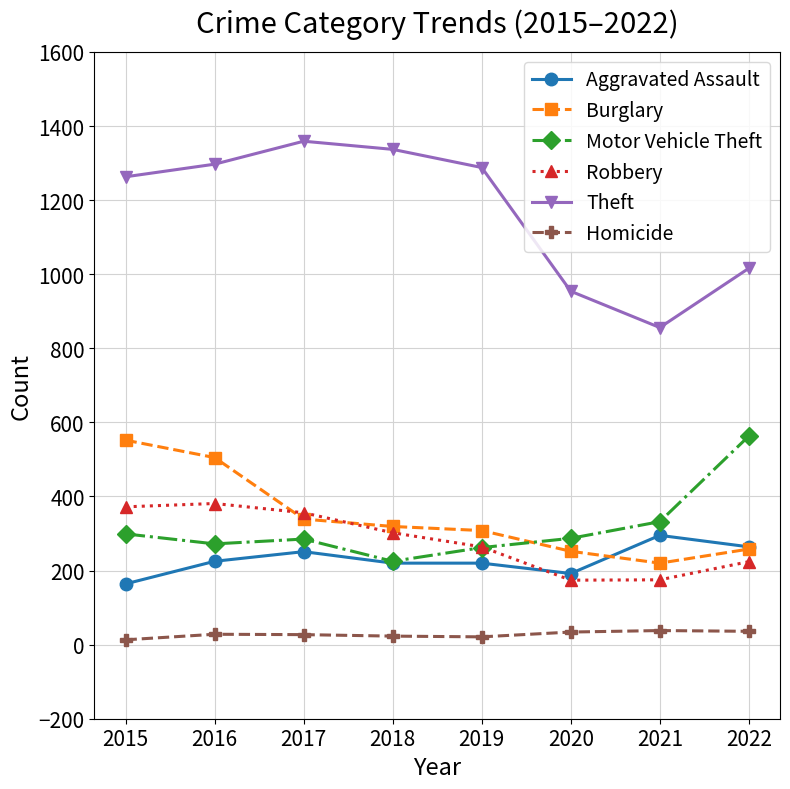

True or false: Theft and Burglary cross at least once.

False